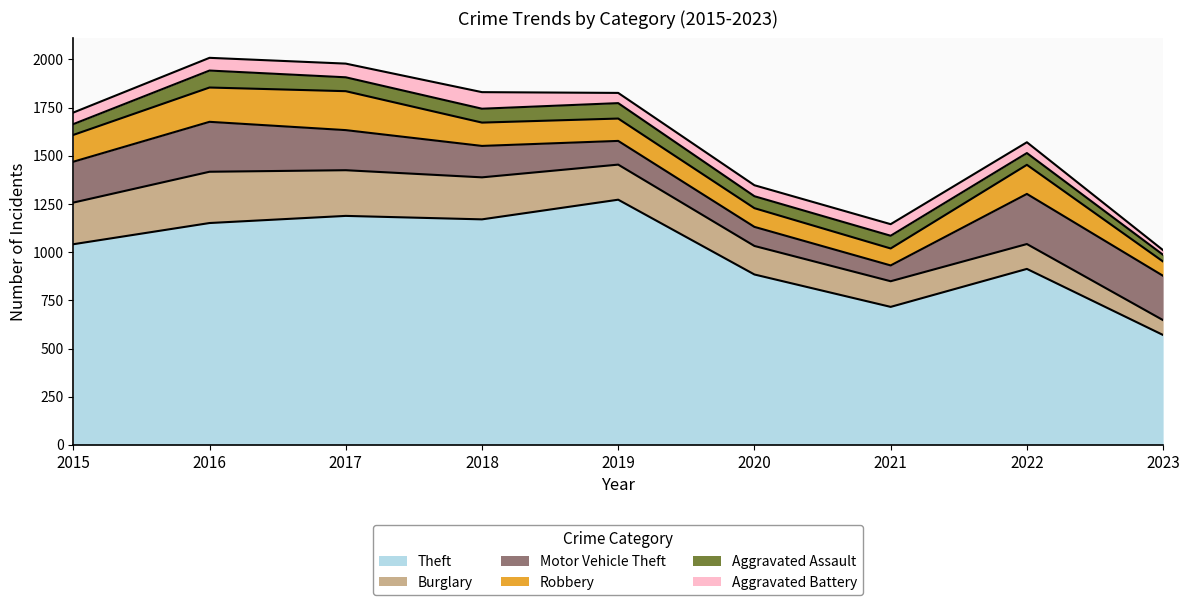

What is the difference between the Motor Vehicle Theft values at 2019 and 2018?

40